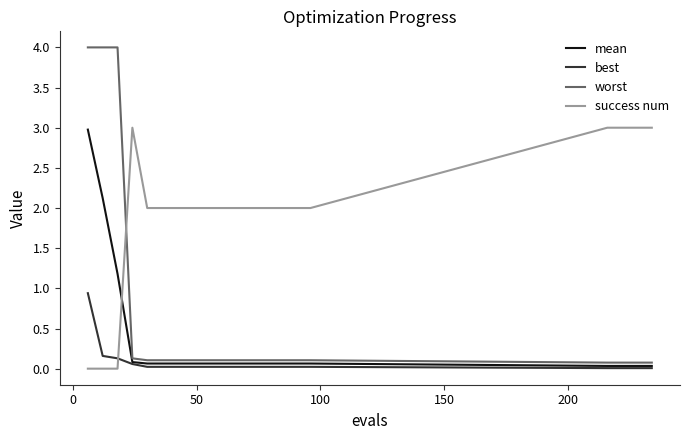

Does the chart display data point markers on the line(s)?

No